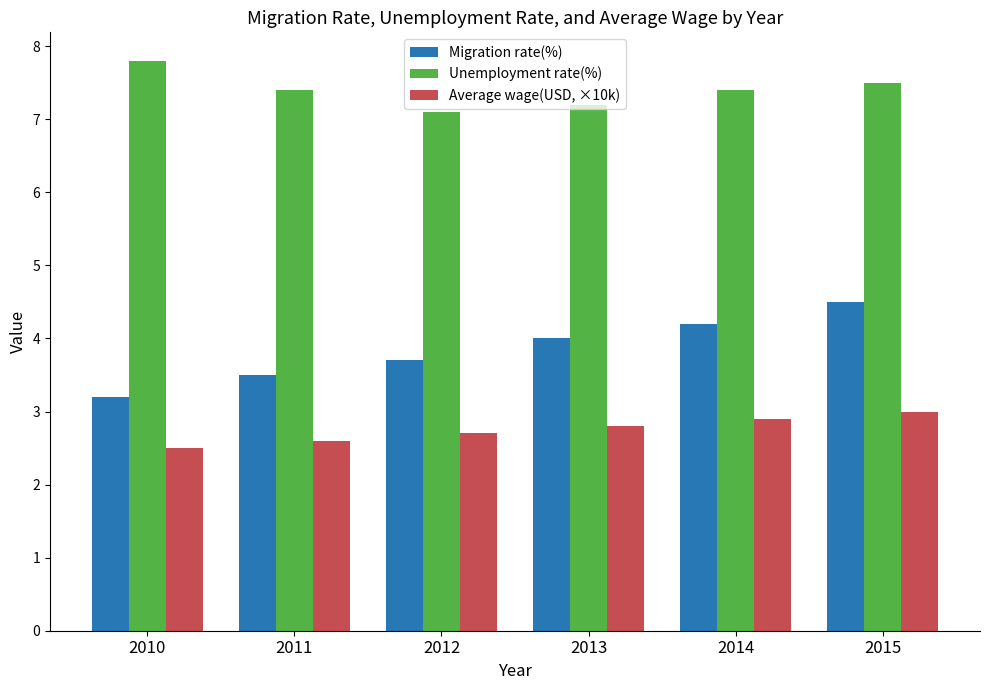

Which series has the largest total across all categories?

Unemployment rate(%)